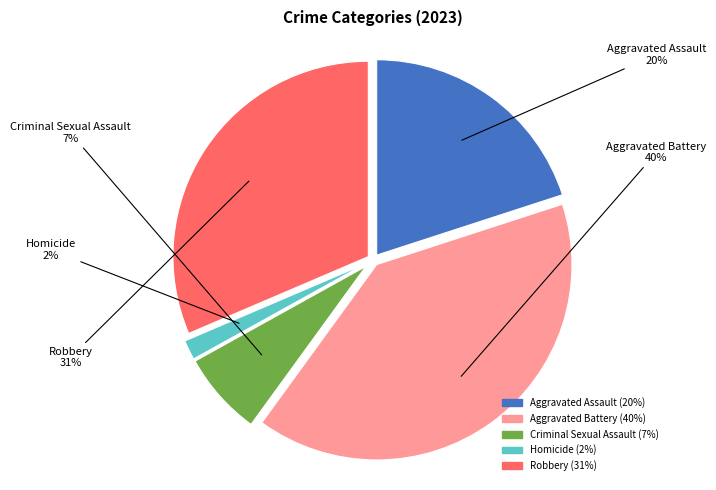

Which has a higher value, Homicide or Aggravated Battery?

Aggravated Battery